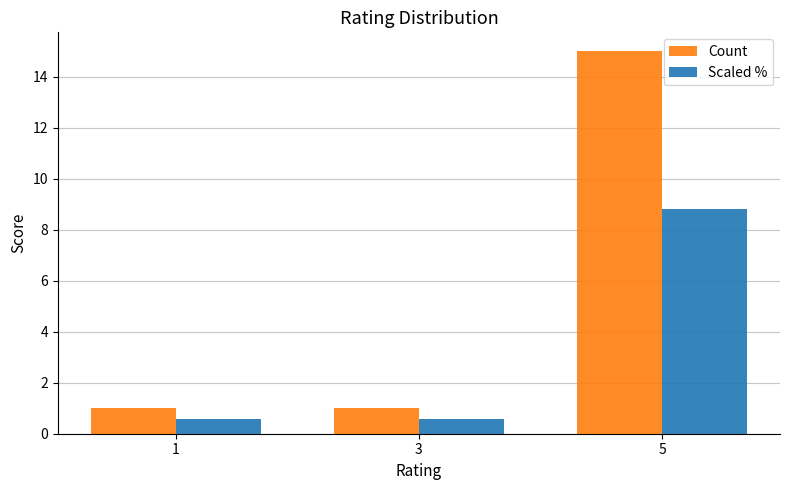

How many bars are there in total?

6